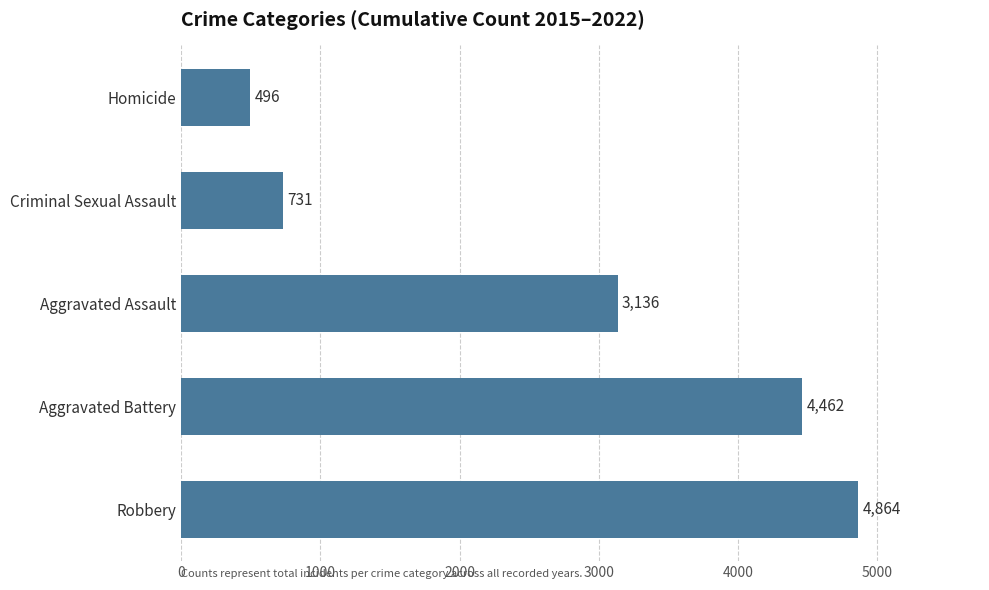

What is the sum of all values?

13689